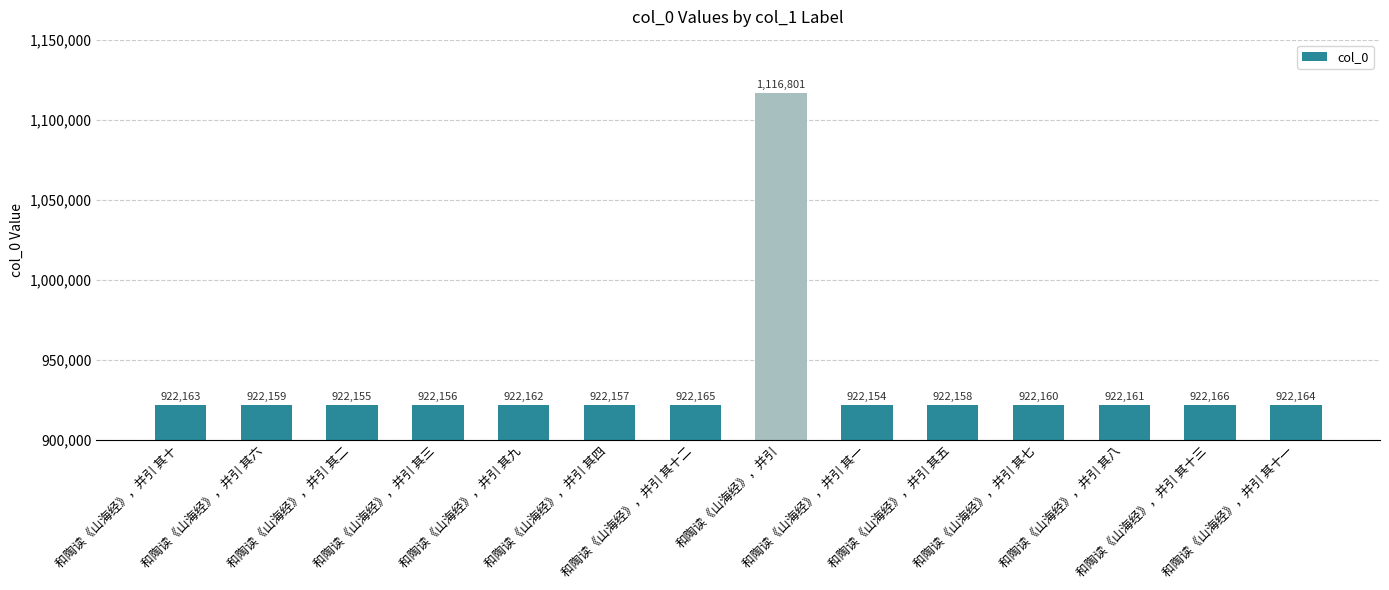

List the labels in order of value, smallest first.

和陶读《山海经》，并引 其一, 和陶读《山海经》，并引 其二, 和陶读《山海经》，并引 其三, 和陶读《山海经》，并引 其四, 和陶读《山海经》，并引 其五, 和陶读《山海经》，并引 其六, 和陶读《山海经》，并引 其七, 和陶读《山海经》，并引 其八, 和陶读《山海经》，并引 其九, 和陶读《山海经》，并引 其十, 和陶读《山海经》，并引 其十一, 和陶读《山海经》，并引 其十二, 和陶读《山海经》，并引 其十三, 和陶读《山海经》，并引